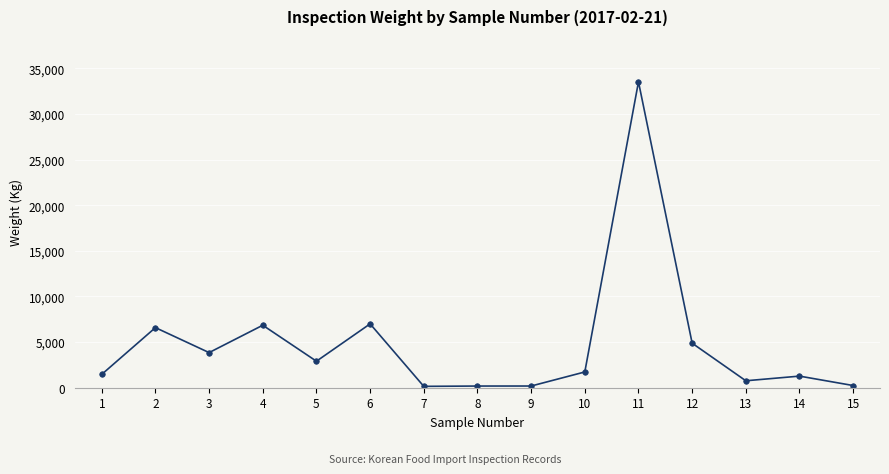

What is the greatest value displayed?

33530